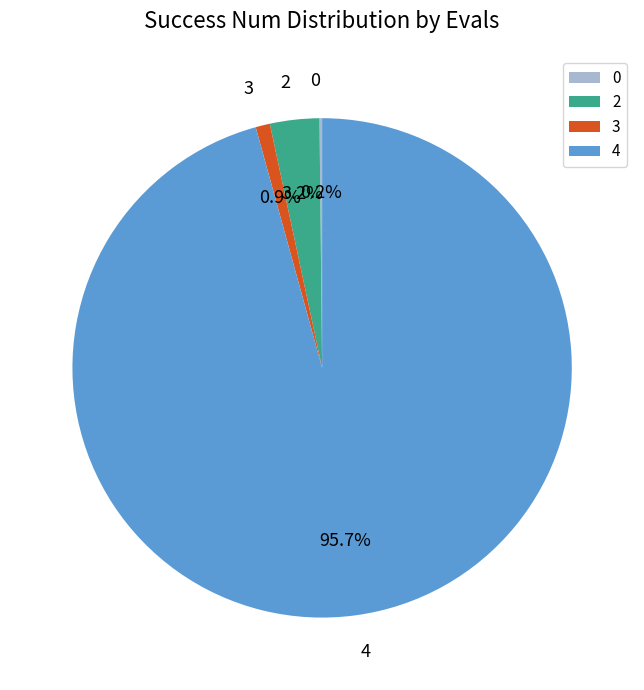

Which slice represents more than half of the pie?

4